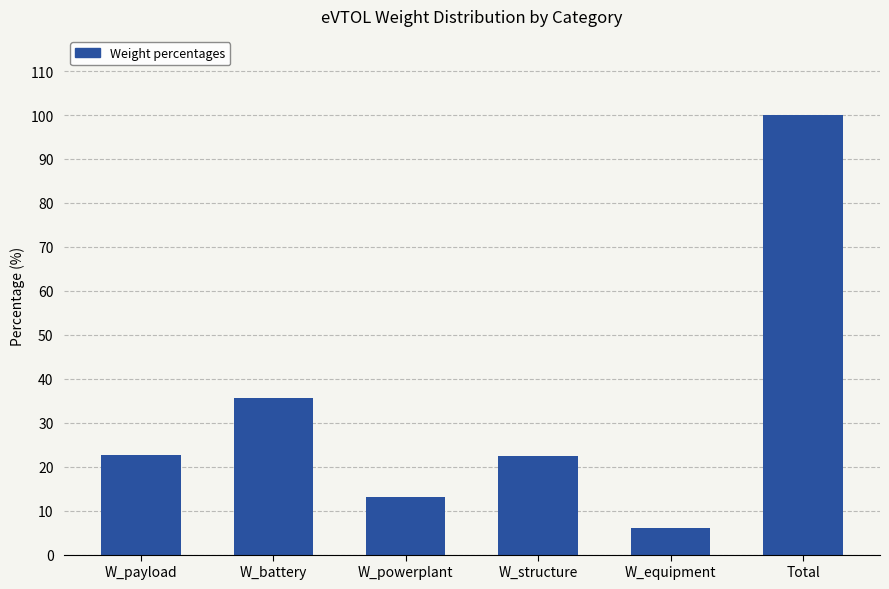

Approximately how many times larger is the value at W_powerplant compared to W_equipment?

2.2